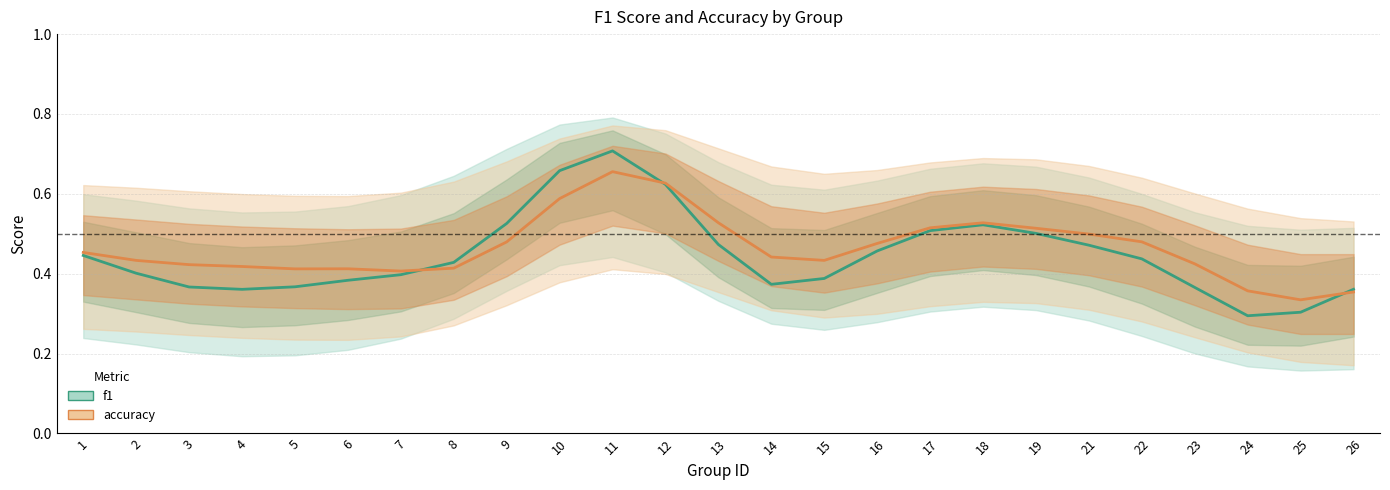

What is the minimum value shown in the chart?

0.3